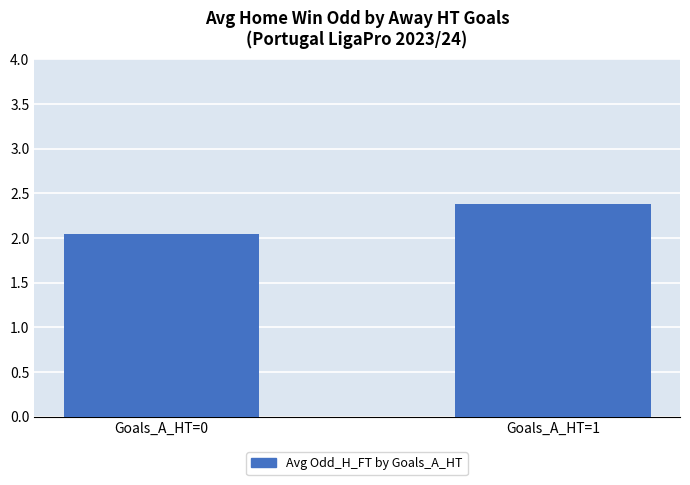

Approximately how many times larger is the value at Goals_A_HT=0 compared to Goals_A_HT=1?

0.9